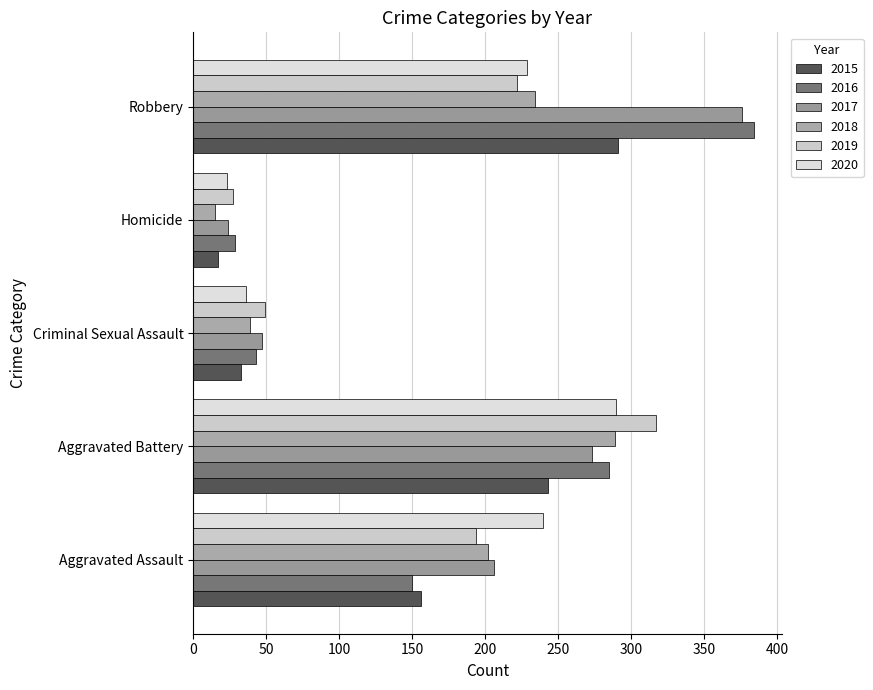

Where does the 2018 series first go above 202?

Aggravated Battery